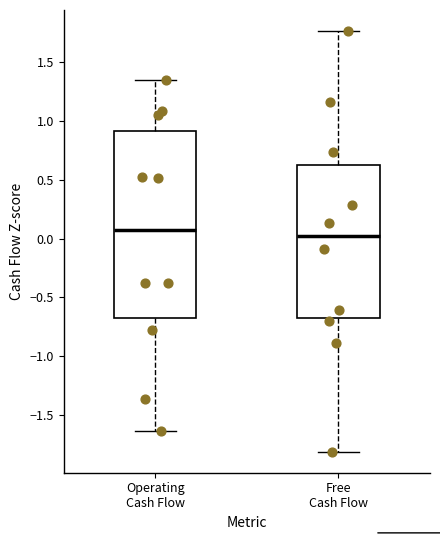

Reading left to right, transcribe this box plot: for each box, give where its median line is, the range the box spans, and where its two whiskers end, as read against the y-axis. The values are not printed on the chart, so give them approximately, as read against the axis.

Operating Cash Flow: median 0.05, box -0.65 to 0.90, whiskers -1.65 to 1.35
Free Cash Flow: median 0.00, box -0.65 to 0.65, whiskers -1.80 to 1.75